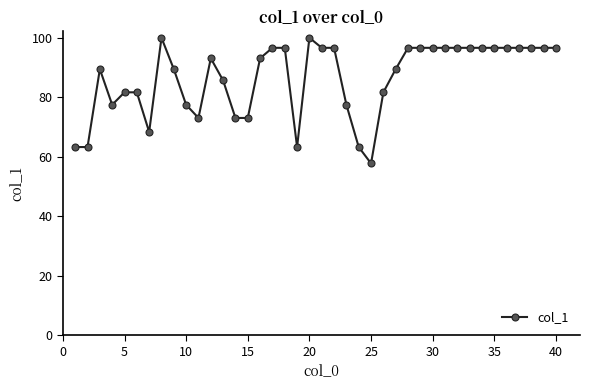

How many distinct data groups are displayed?

1